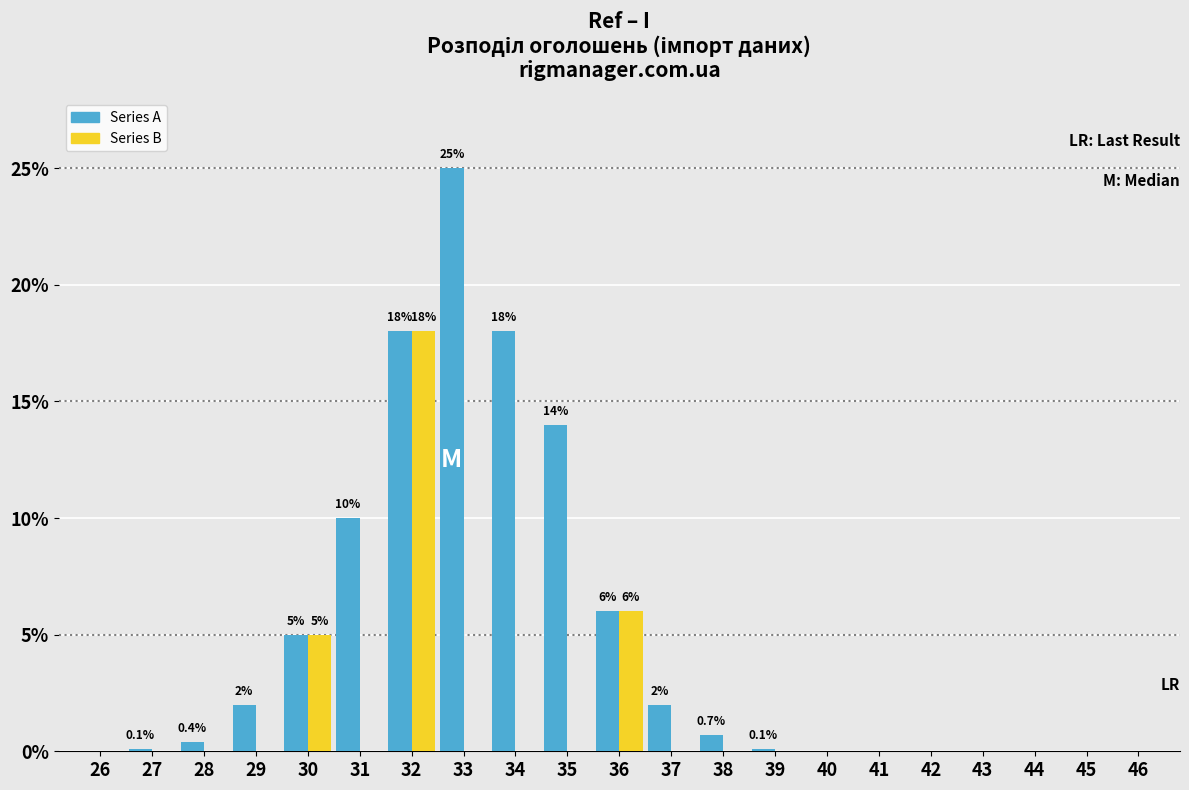

What is the highest value of the Series B series?

18.0